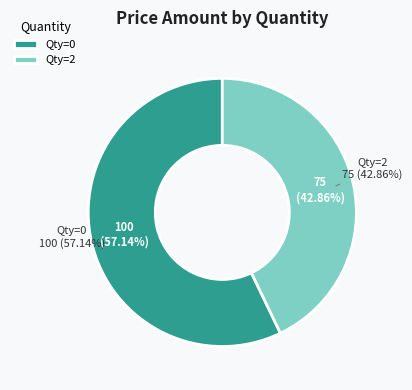

True or false: 2 accounts for 56% of the total.

False